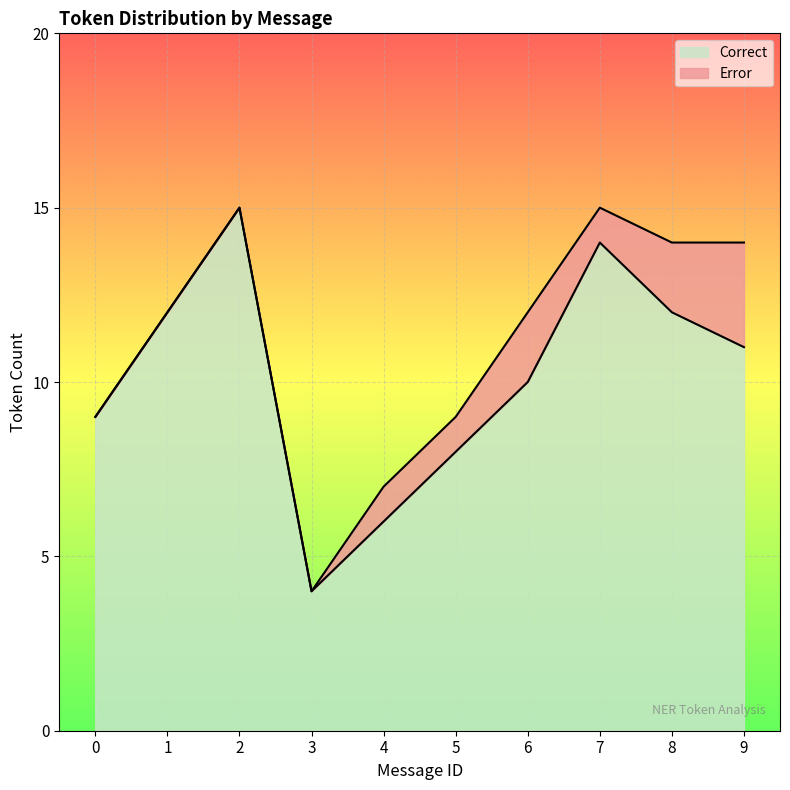

List the labels in order of value, smallest first.

3, 4, 5, 0, 6, 9, 1, 8, 7, 2